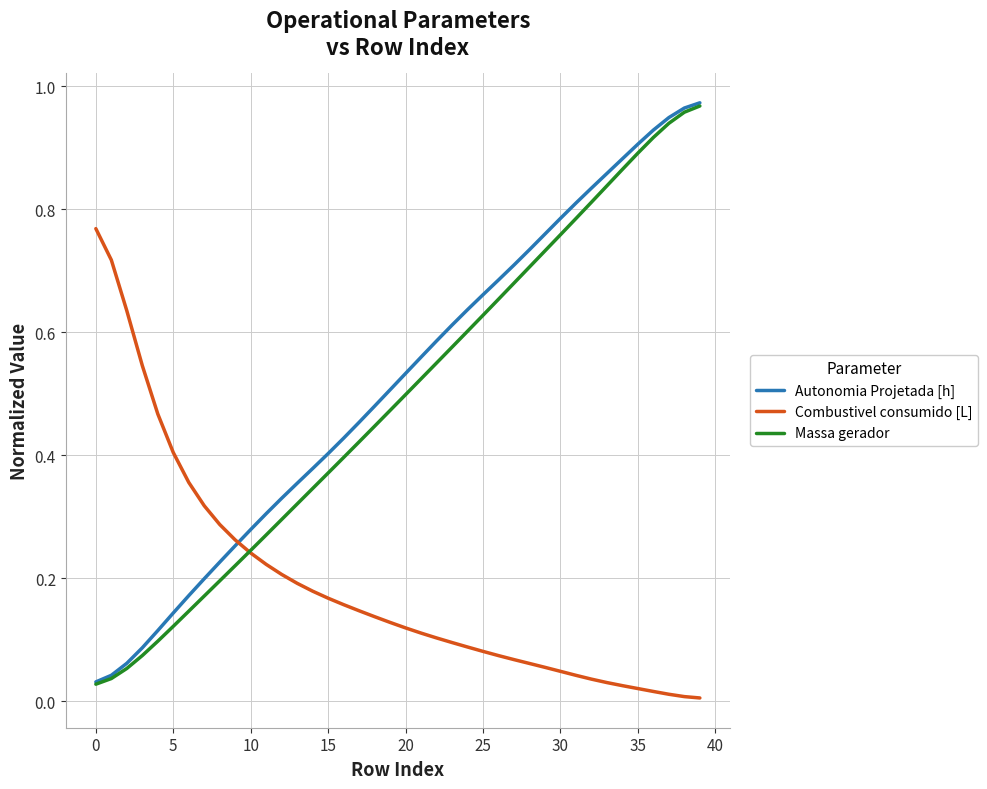

How many times do Autonomia Projetada [h] and Combustivel consumido [L] cross each other?

1